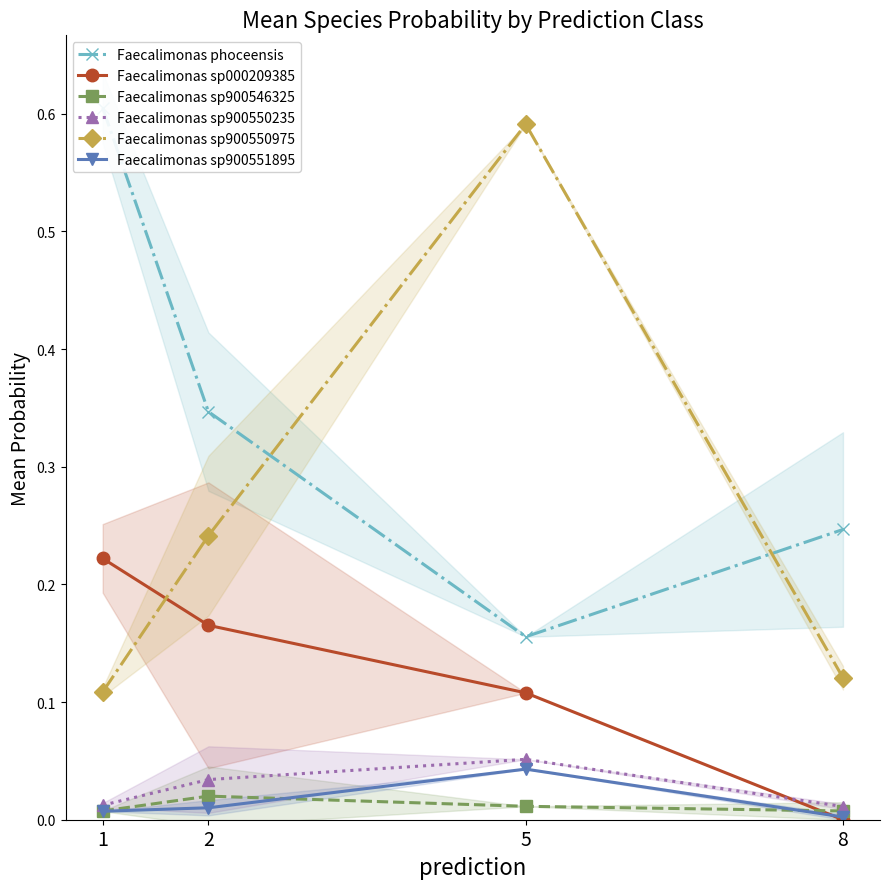

Which series has the largest total across all categories?

Faecalimonas phoceensis